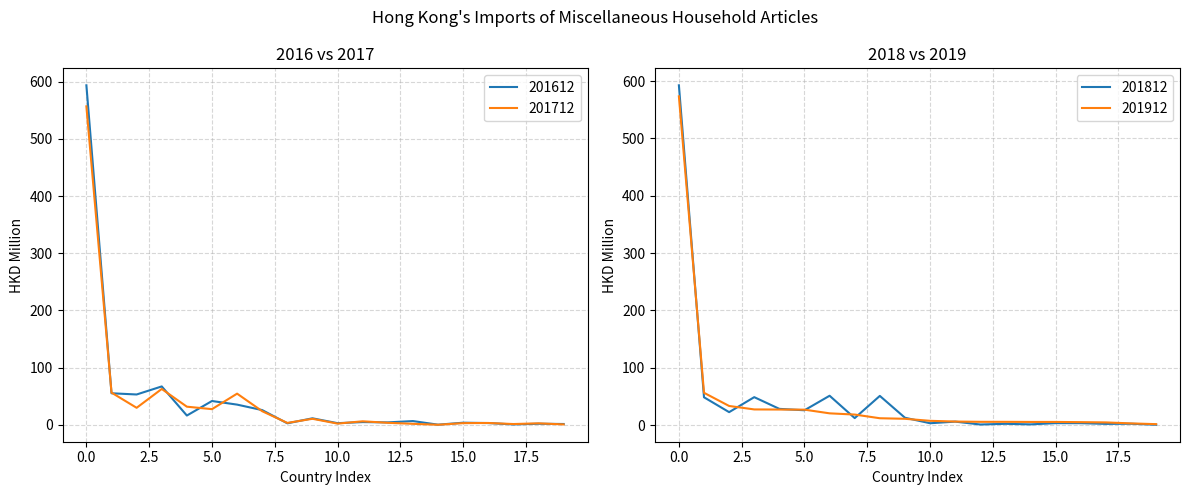

List the labels in order of 201912 value, smallest first.

AUSTRALIA, KOREA REP, SINGAPORE, VIETNAM, UNITED KINGDOM, SWEDEN, FRANCE, PORTUGAL, INDONESIA, SPAIN, FINLAND, PHILIPPINES, ITALY, MALAYSIA, U S A, TAIWAN, THAILAND, GERMANY, JAPAN, CHINESE MAINLAND (MAINLAND CHINA)